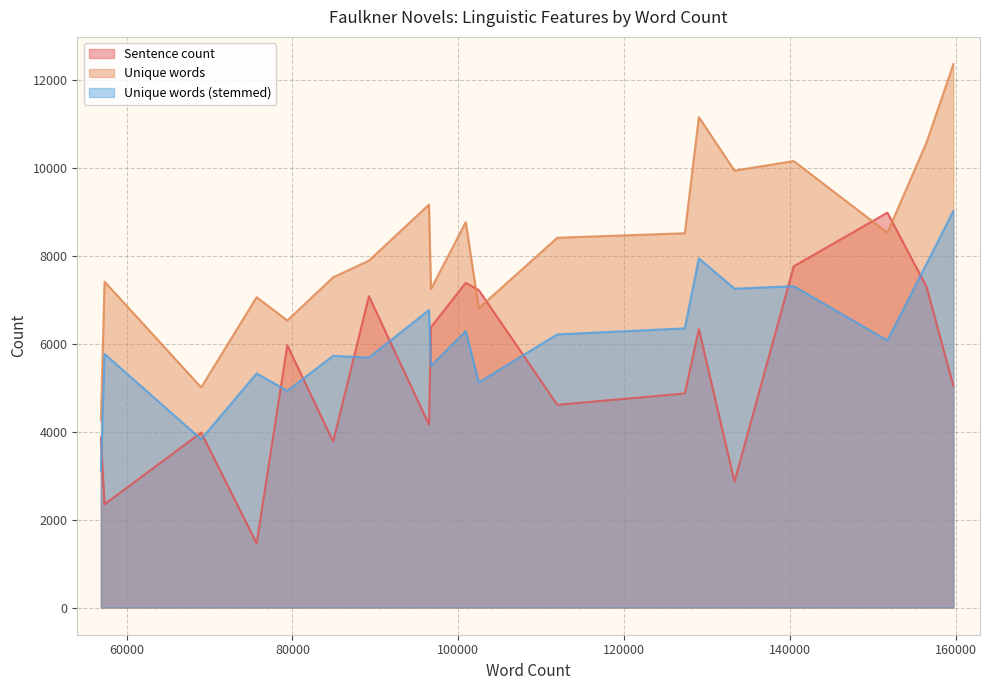

What position from the left is Requiem for a Nun?

15